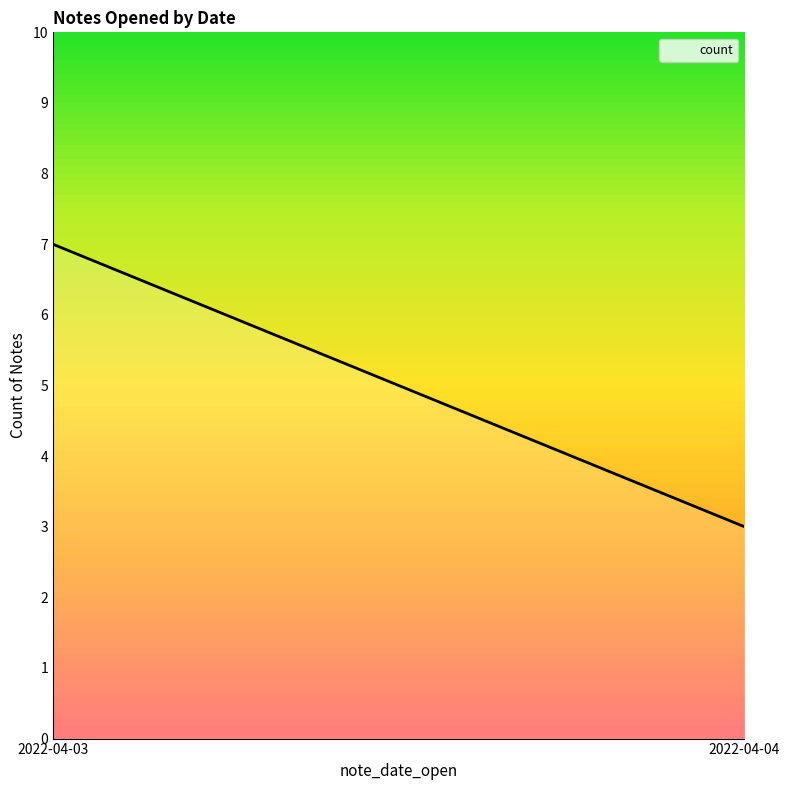

How many lines are shown in the chart?

1